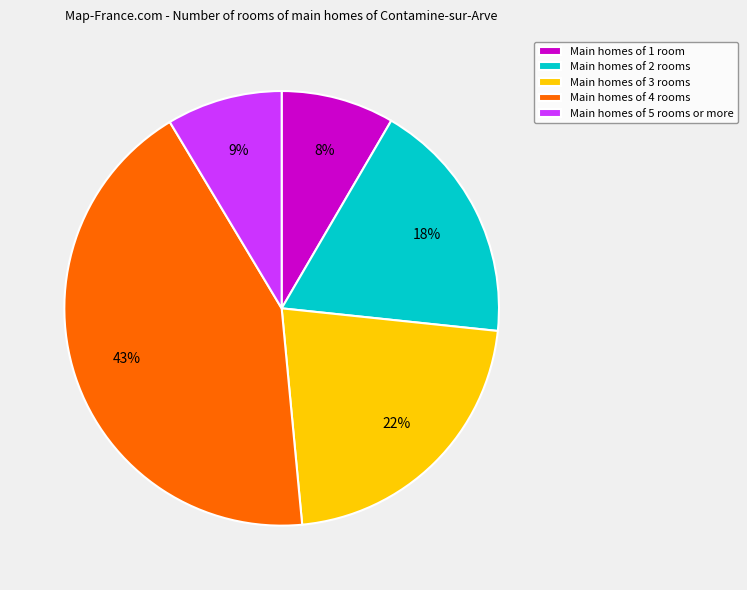

To the nearest percent, what is the average slice percentage?

20%